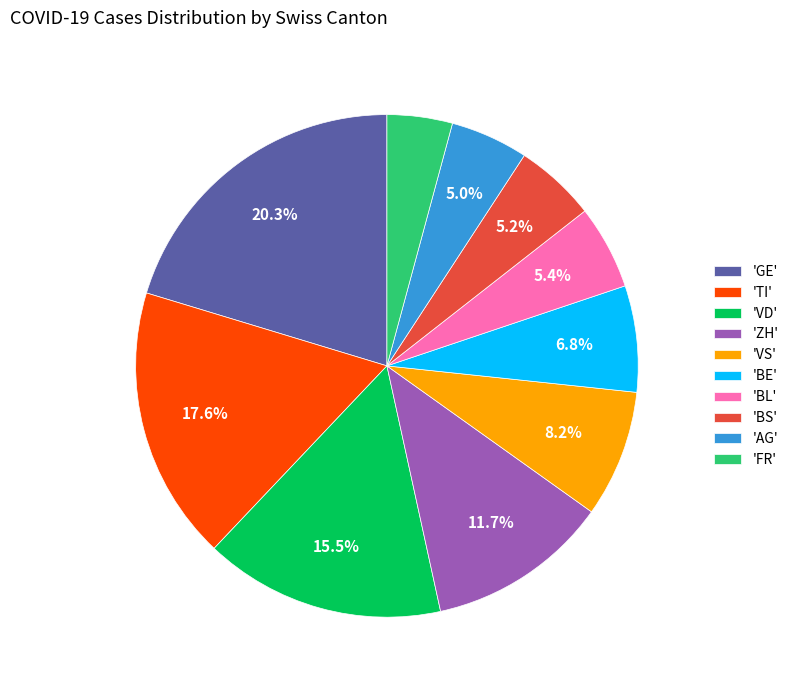

What is the ratio of the value at 'GE' to the value at 'TI'?

1.2